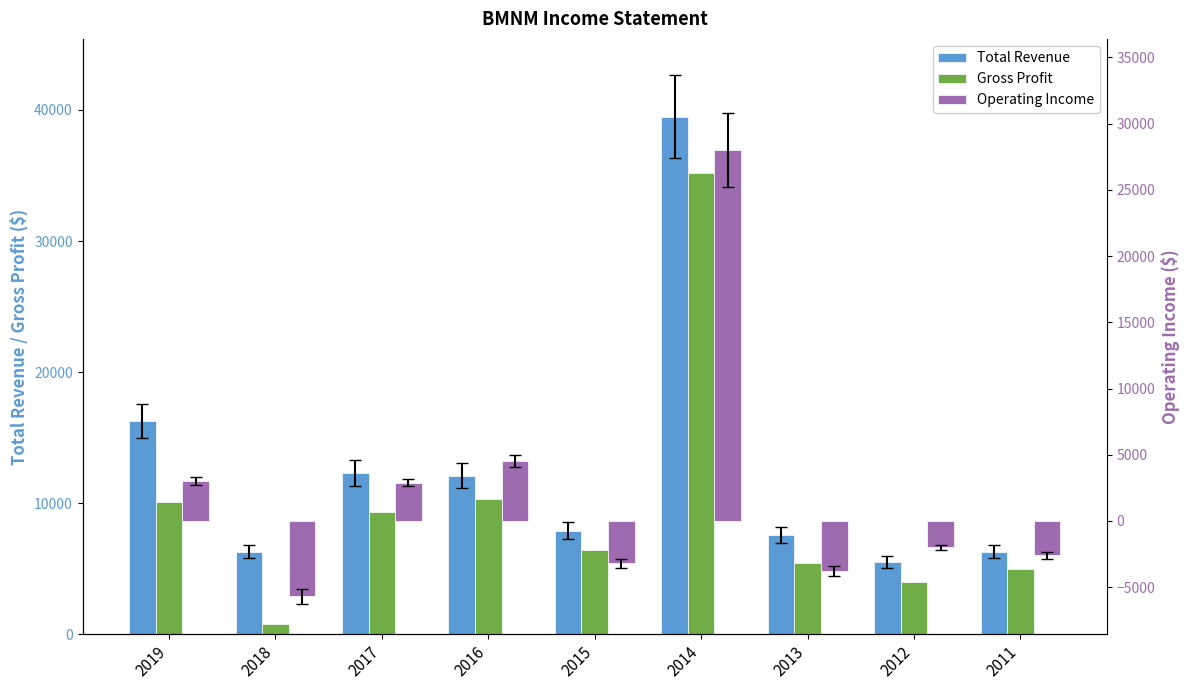

Reading left to right, extract all data points from this chart.

Total Revenue: 2019=16300	2018=6300	2017=12300	2016=12100	2015=7900	2014=39500	2013=7600	2012=5500	2011=6300
Gross Profit: 2019=10100	2018=800	2017=9300	2016=10300	2015=6400	2014=35200	2013=5400	2012=4000	2011=5000
Operating Income: 2019=3000	2018=-5700	2017=2900	2016=4500	2015=-3200	2014=28000	2013=-3800	2012=-2000	2011=-2600